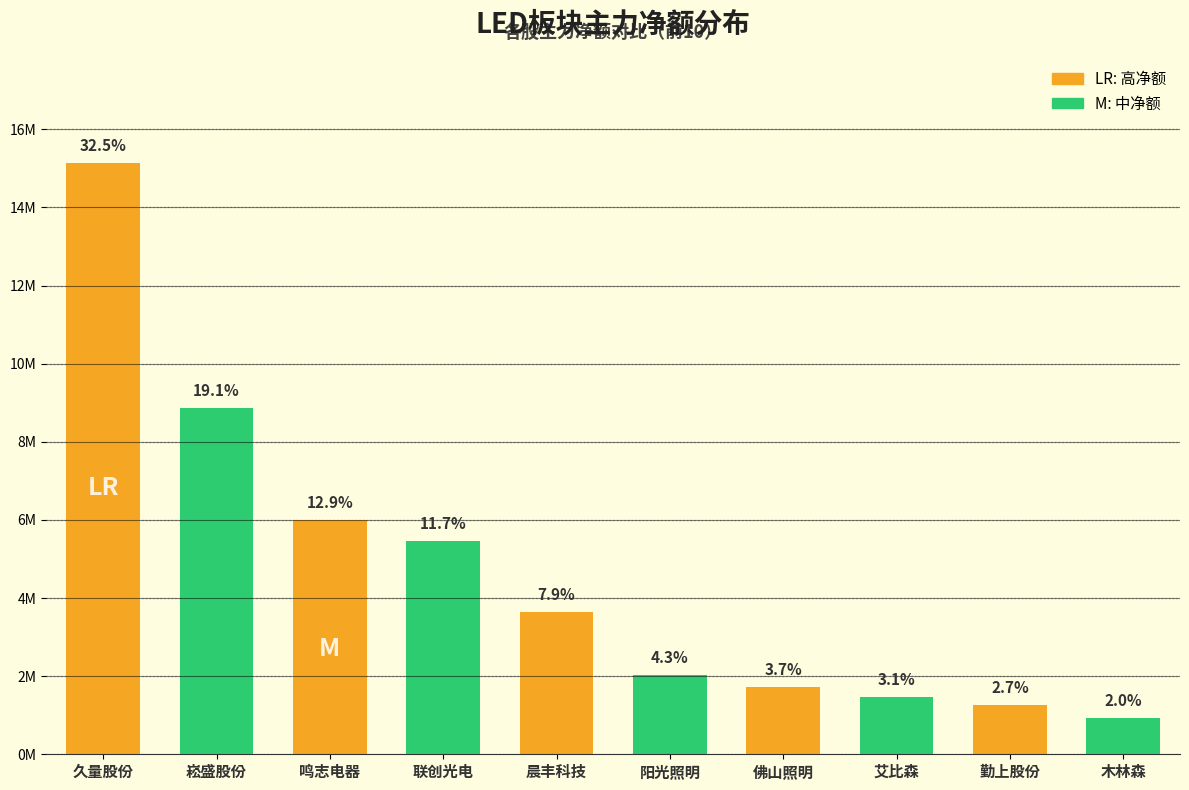

At which category does the chart reach its peak across all series?

久量股份